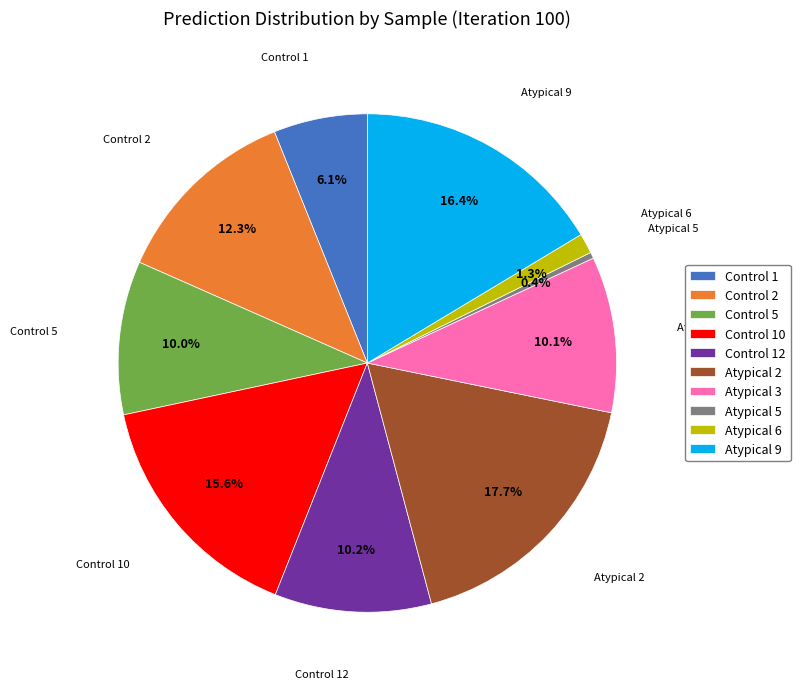

Does Control 5 represent more than half of the total?

No